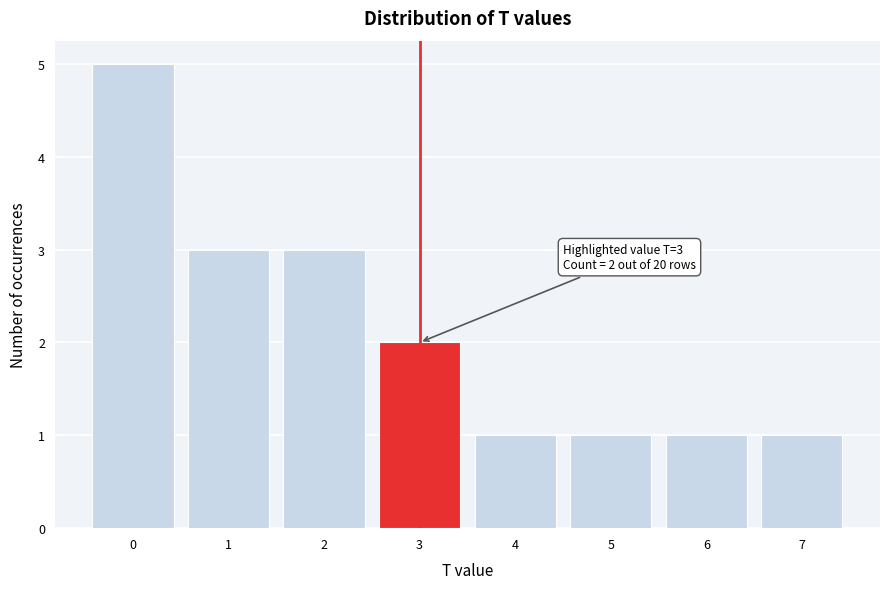

Over which range of the x-axis is the bar tallest?

-0.5 to 0.5